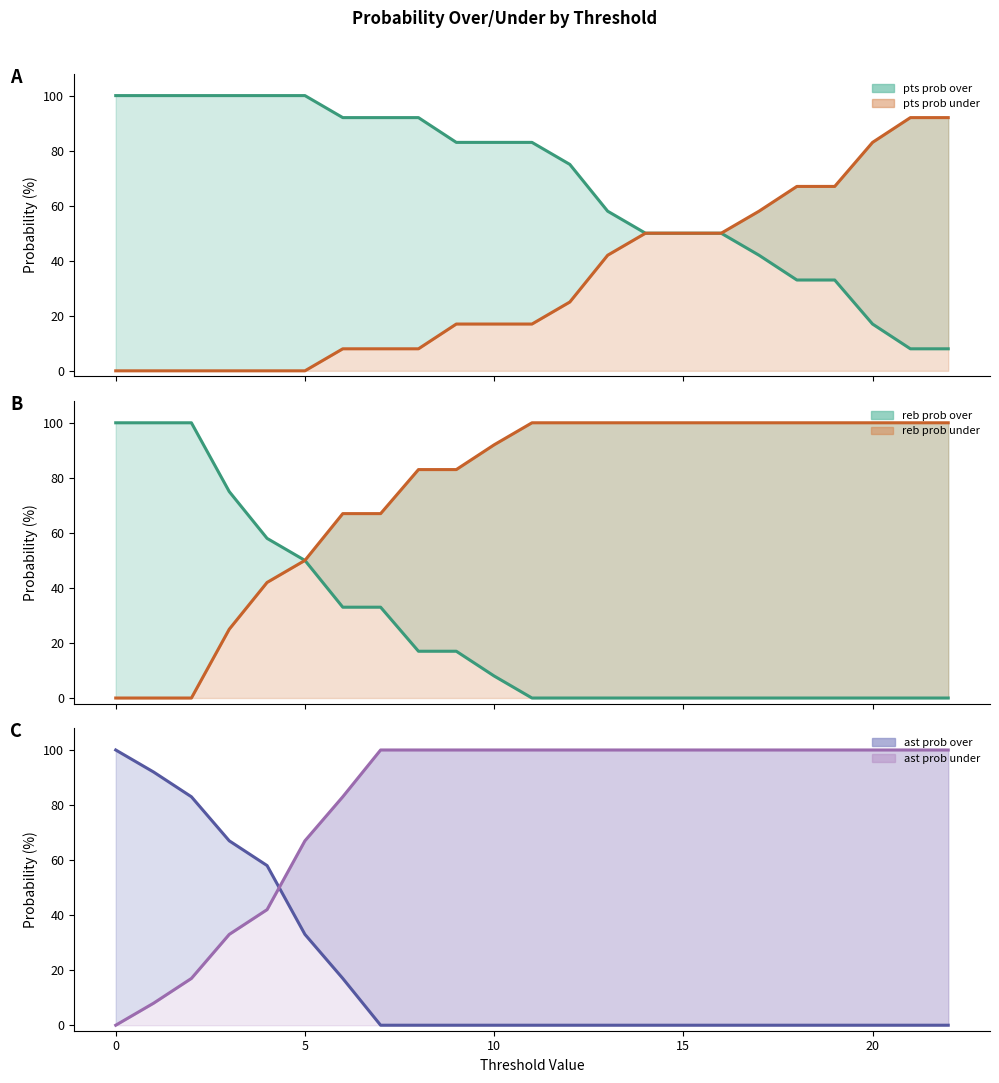

How many positive values does the reb prob over series have?

11